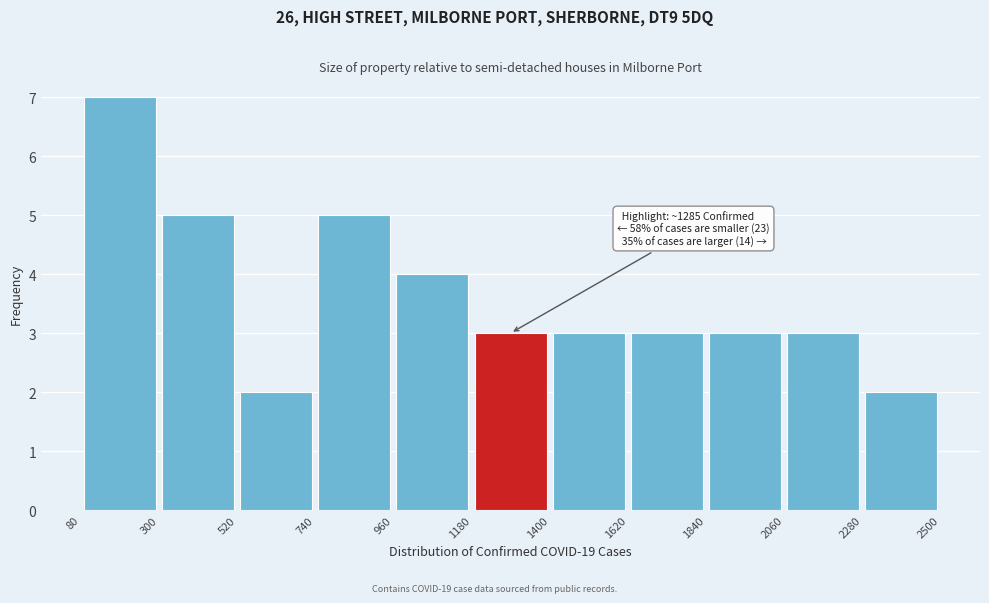

Over which range of the x-axis is the bar tallest?

80 to 300